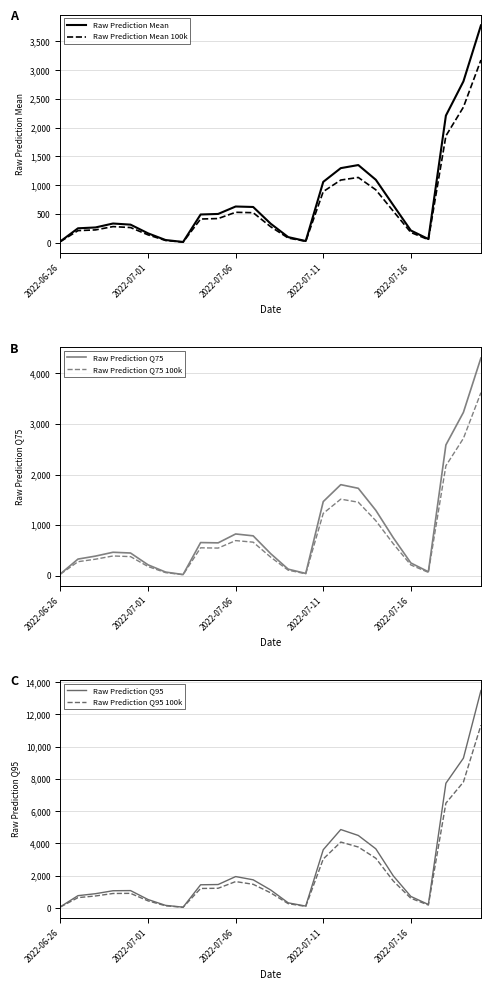

What is the spread (max minus min) of values at 18?

2748.8